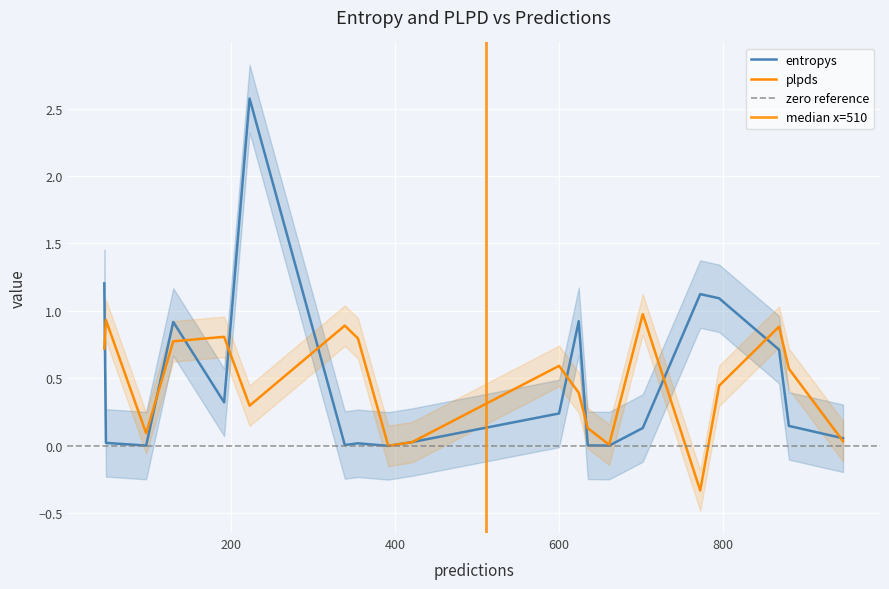

Between 392 and 880, which is larger?

880